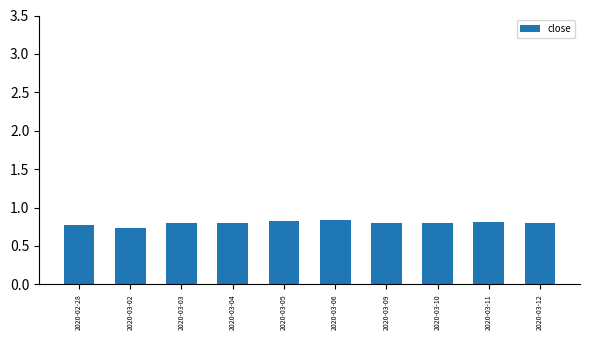

True or false: the data shows 1.4 at 2020-03-05.

False